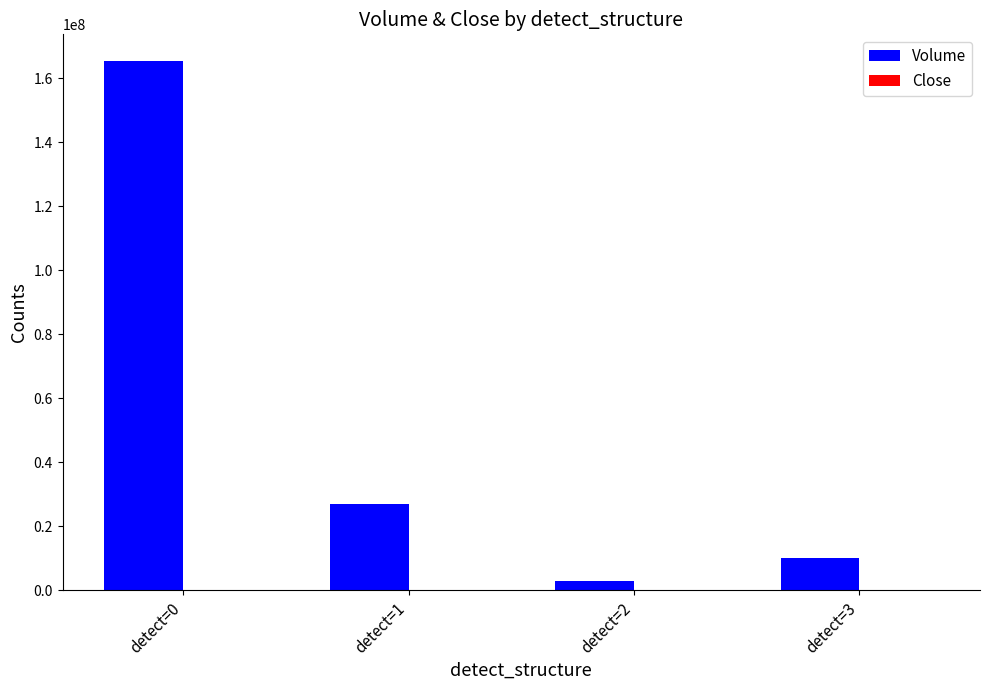

Where does the Volume series first go above 27074600?

detect=0